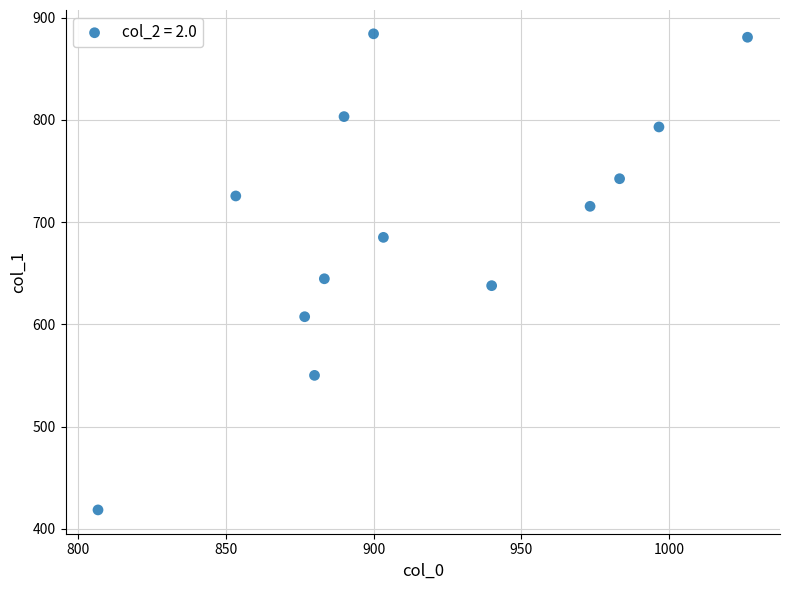

What is the range of X values (max minus min)?

220.0